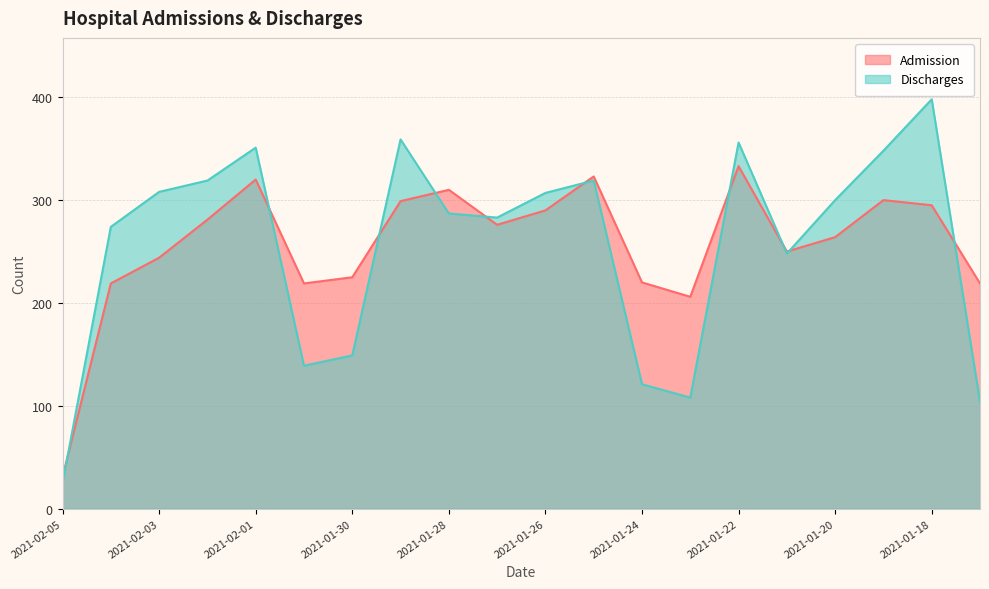

Where is Discharges nearest to the value 211?

2021-01-21